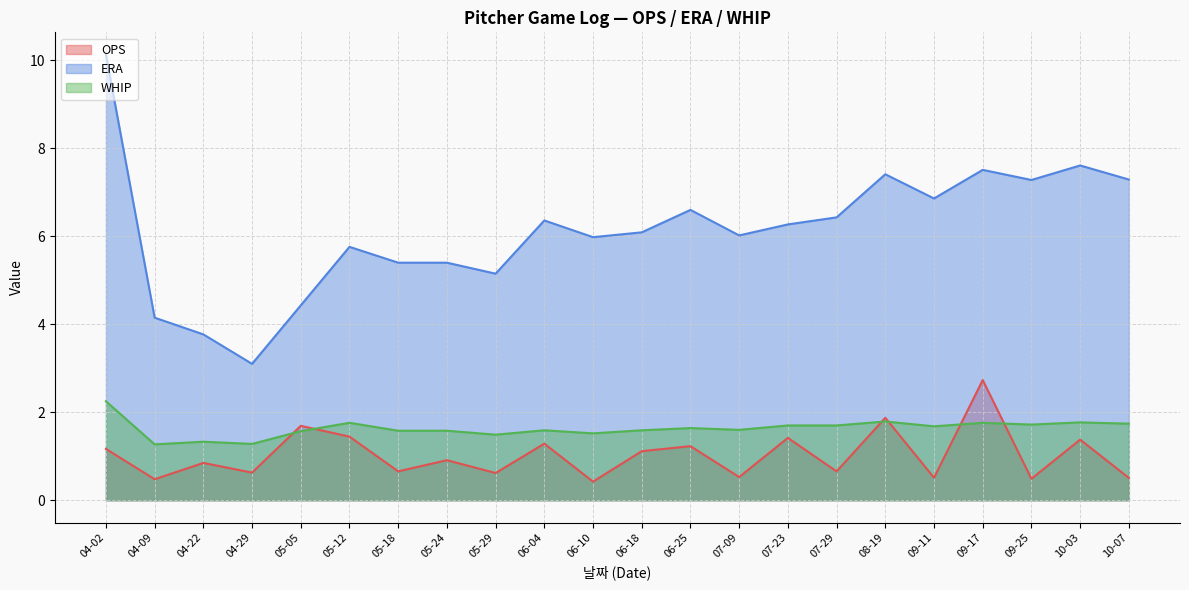

At which category is the sum across all series the highest?

04-02